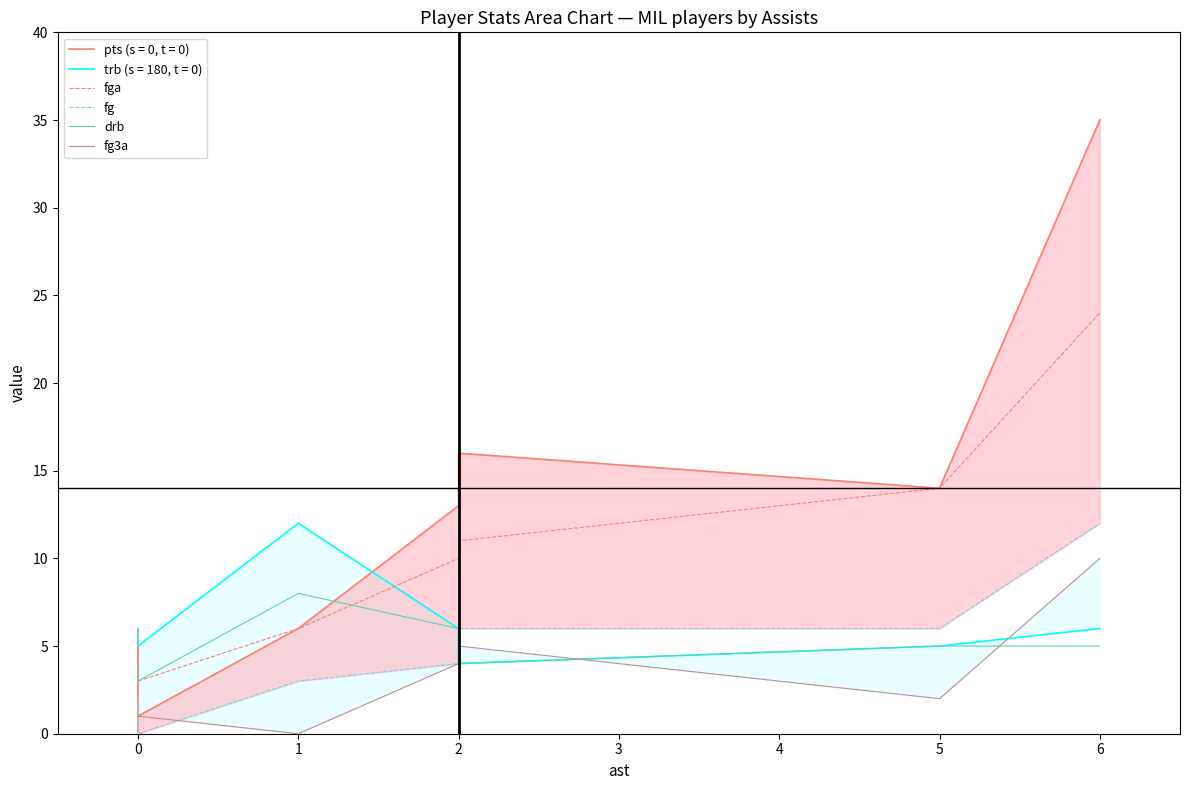

What is the value of the fga point at the 6th from the left?

14